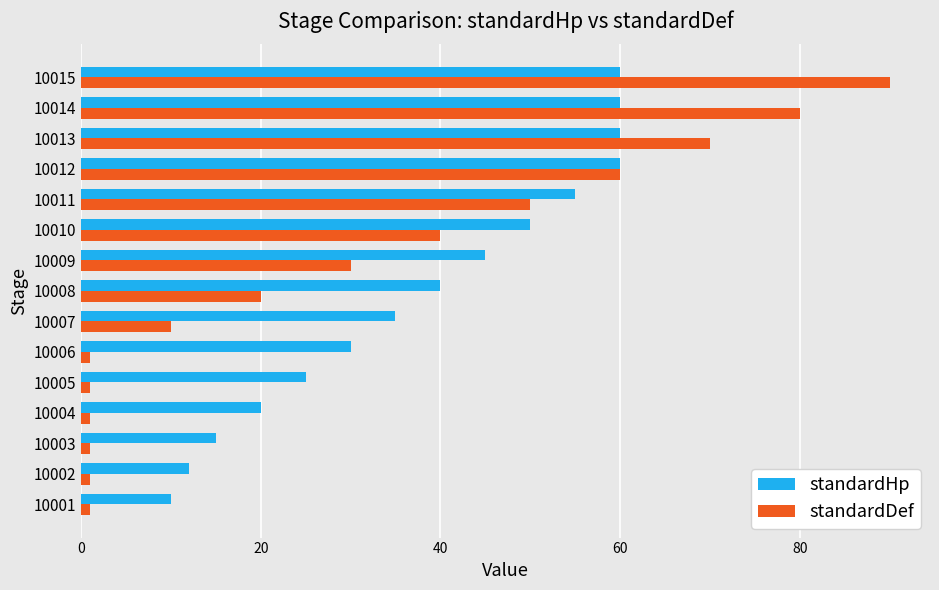

Which series has the largest total across all categories?

standardHp